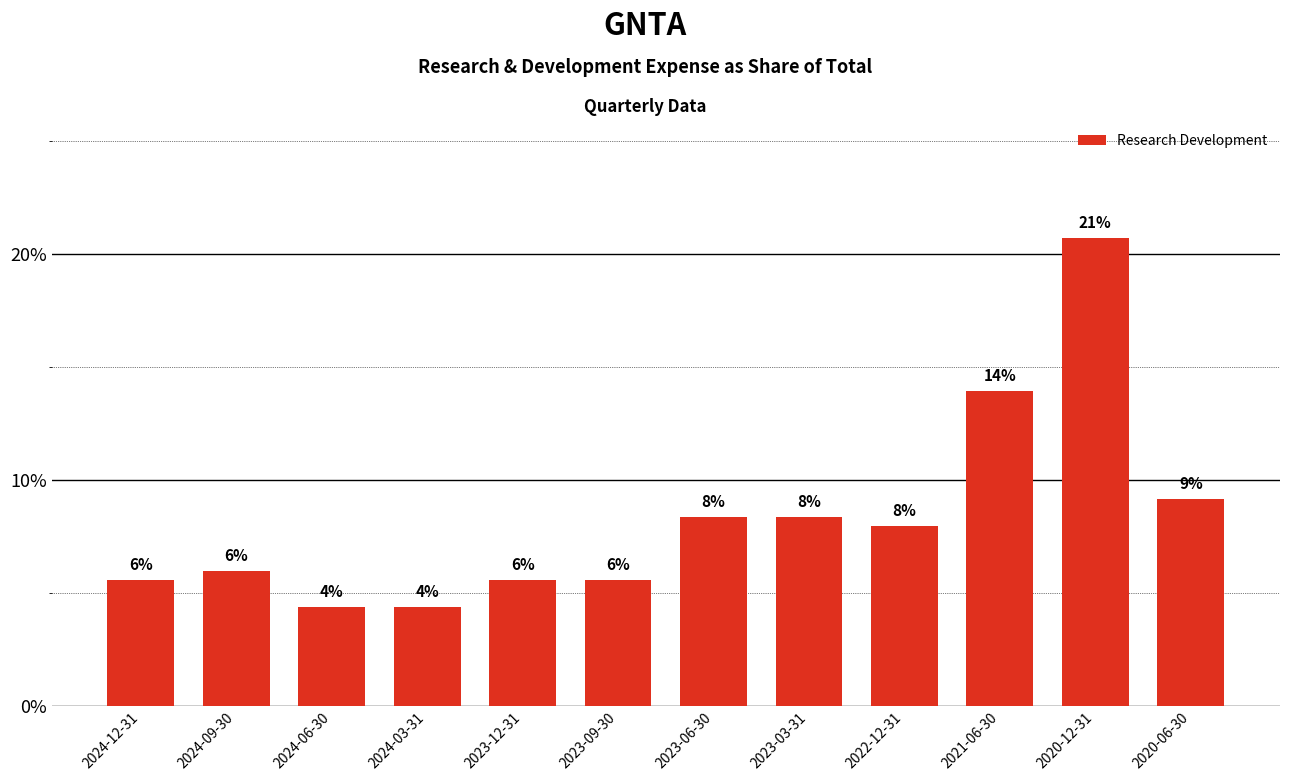

The chart shows a value of 5.6 at 2023-09-30. True or false?

True